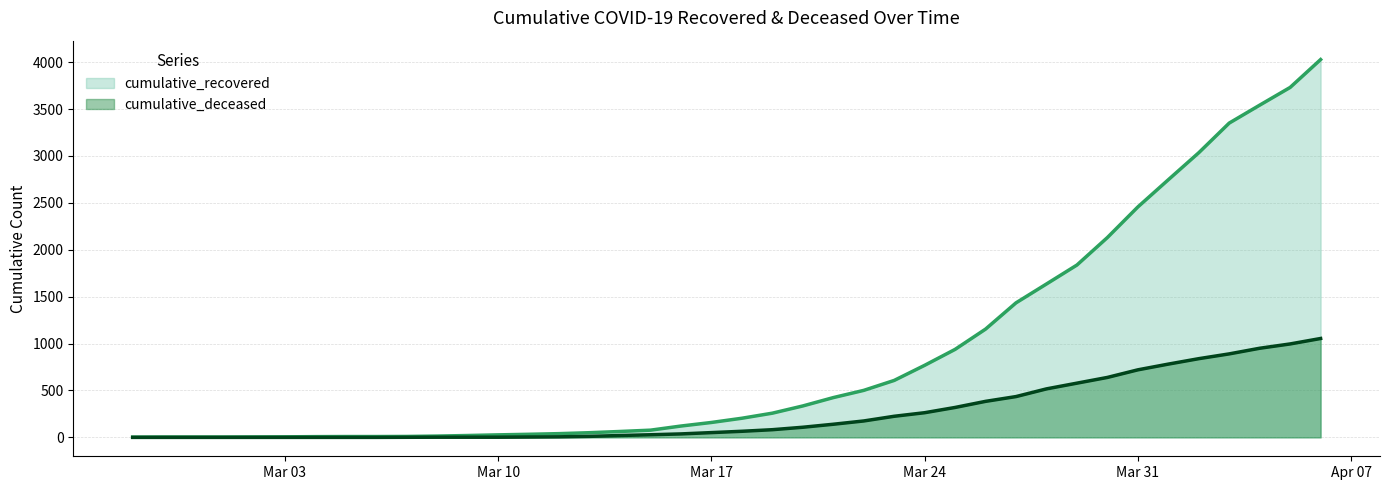

What are all the series names shown in the legend?

cumulative_recovered, cumulative_deceased